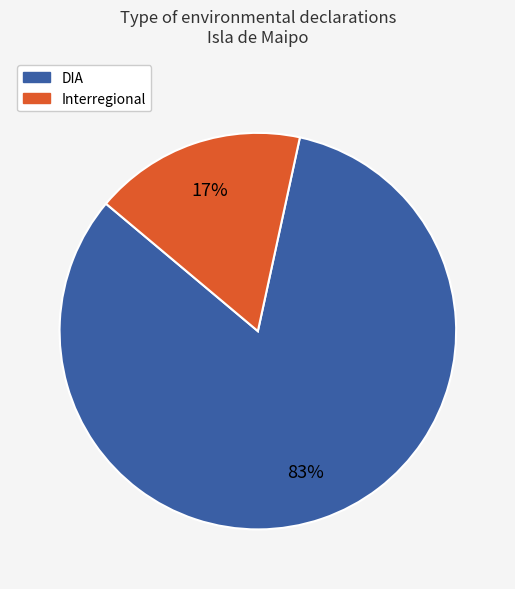

To the nearest percent, what is the combined percentage of DIA and Interregional?

100%